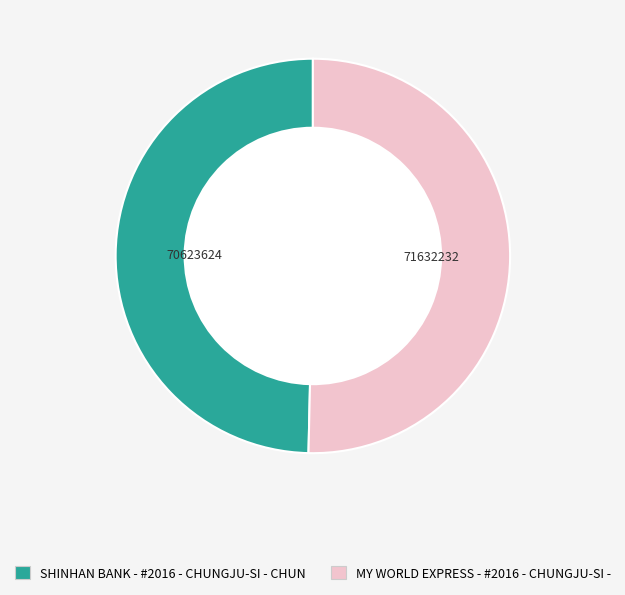

What is the ratio of the value at SHINHAN BANK - #2016 - CHUNGJU-SI - CHUN to the value at MY WORLD EXPRESS - #2016 - CHUNGJU-SI -?

1.0